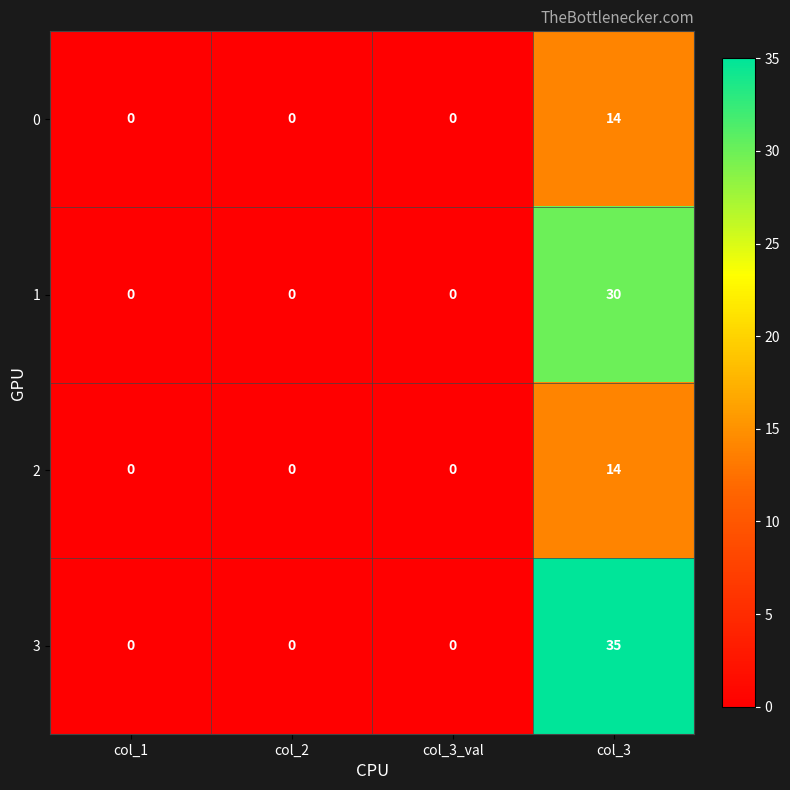

What is the maximum value shown in the chart?

35